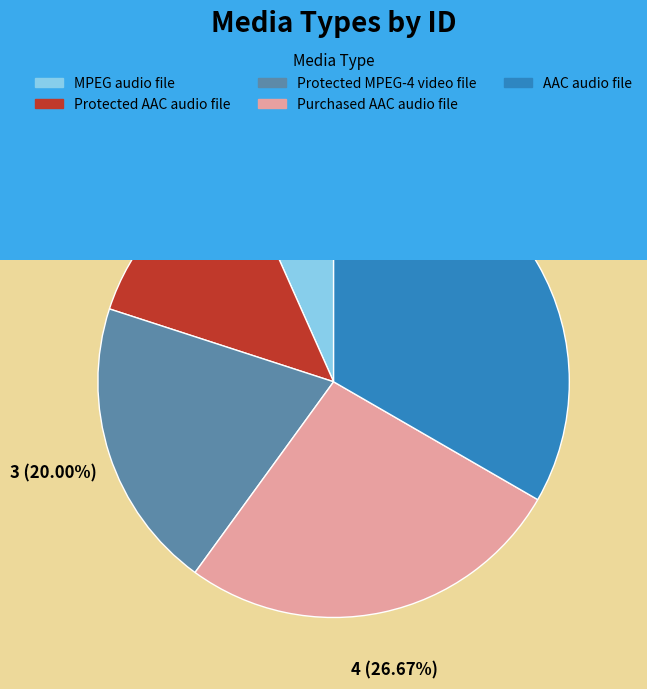

Which has a higher value, Purchased AAC audio file or MPEG audio file?

Purchased AAC audio file